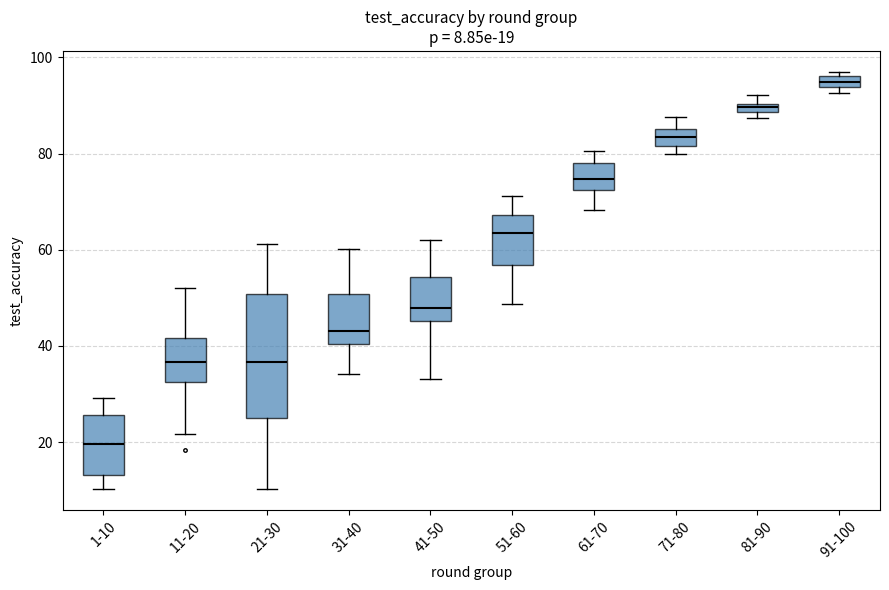

Which box's median line is the lowest?

1-10